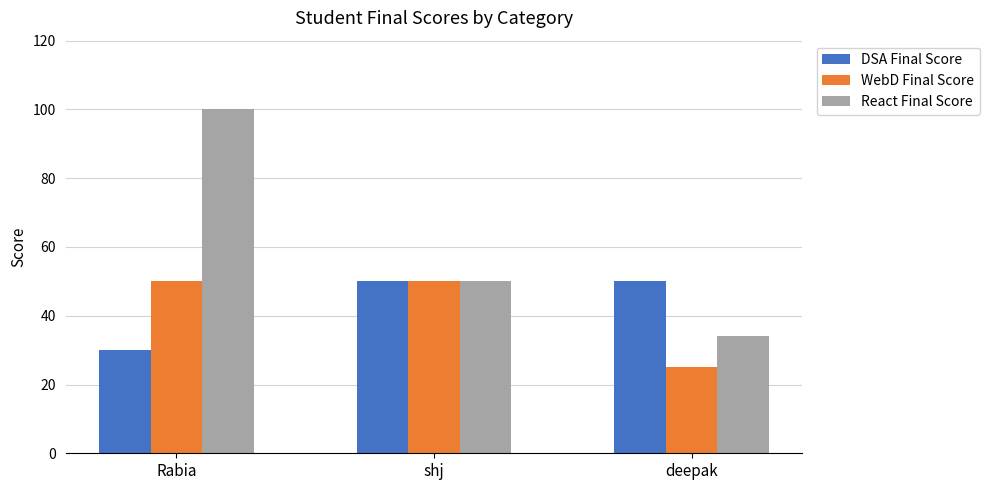

What is the average value of the WebD Final Score series?

42